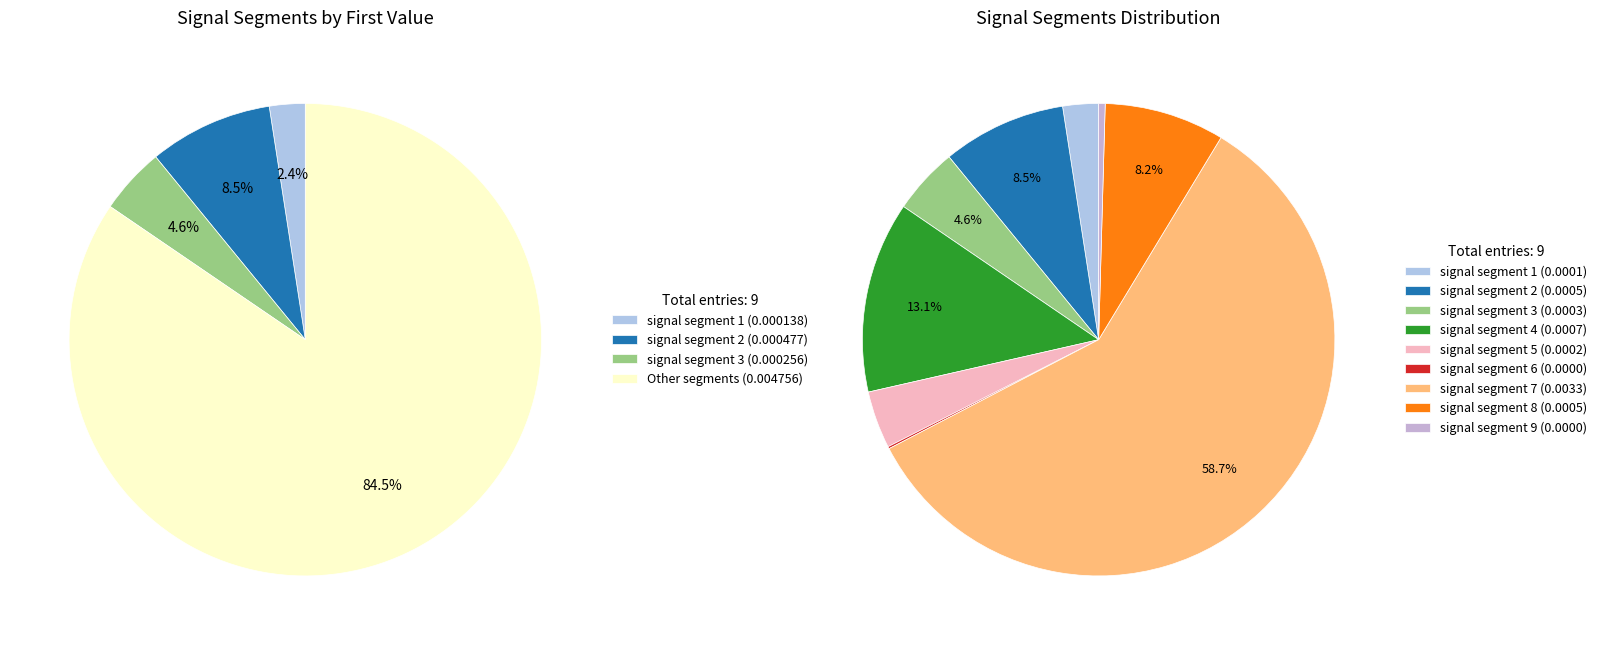

True or false: signal segment 5 accounts for 10% of the total.

False